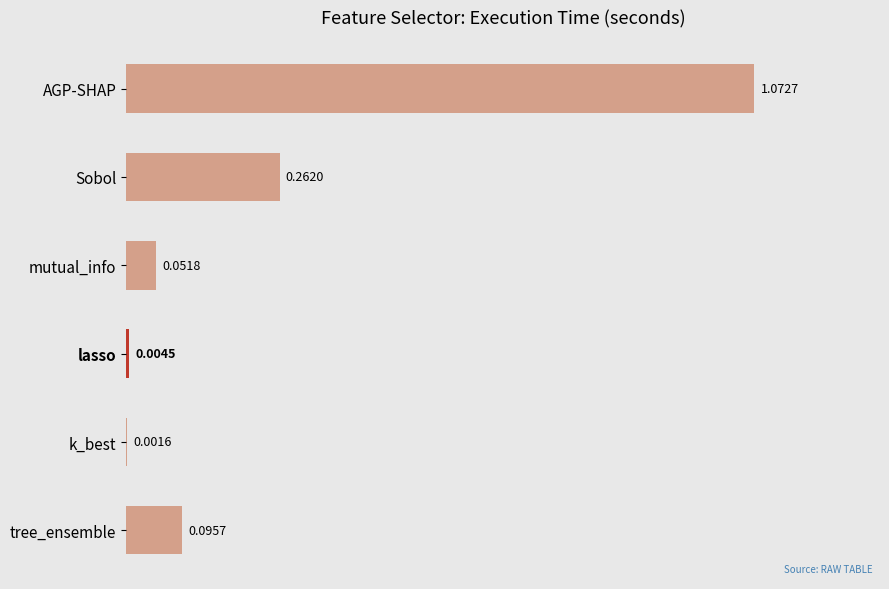

Where is the data nearest to the value 0?

k_best